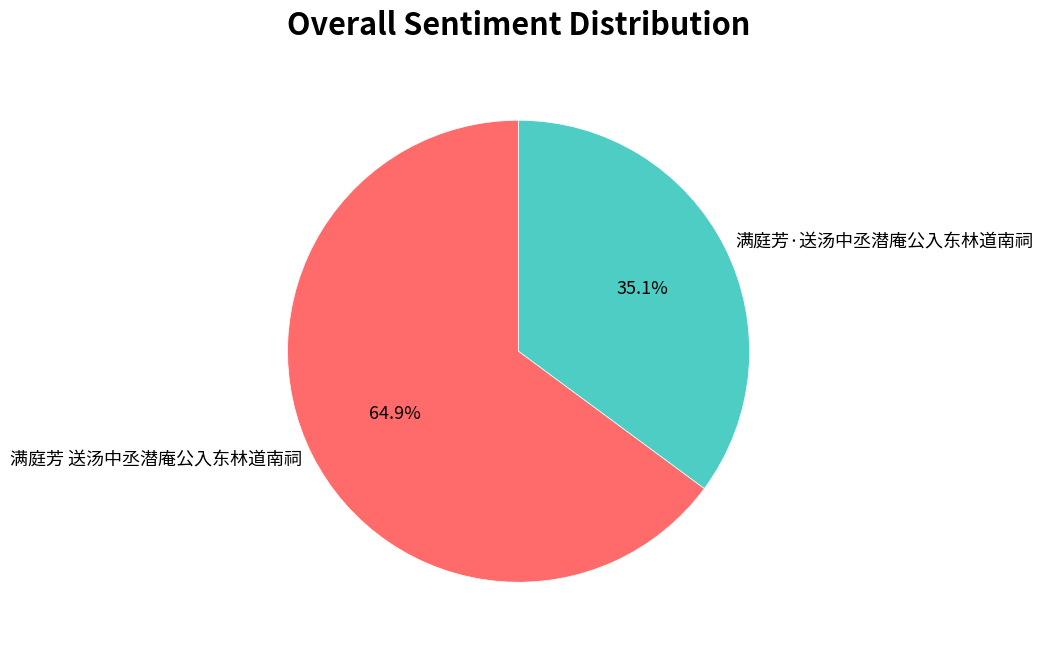

Is there any slice that represents more than half of the pie?

Yes